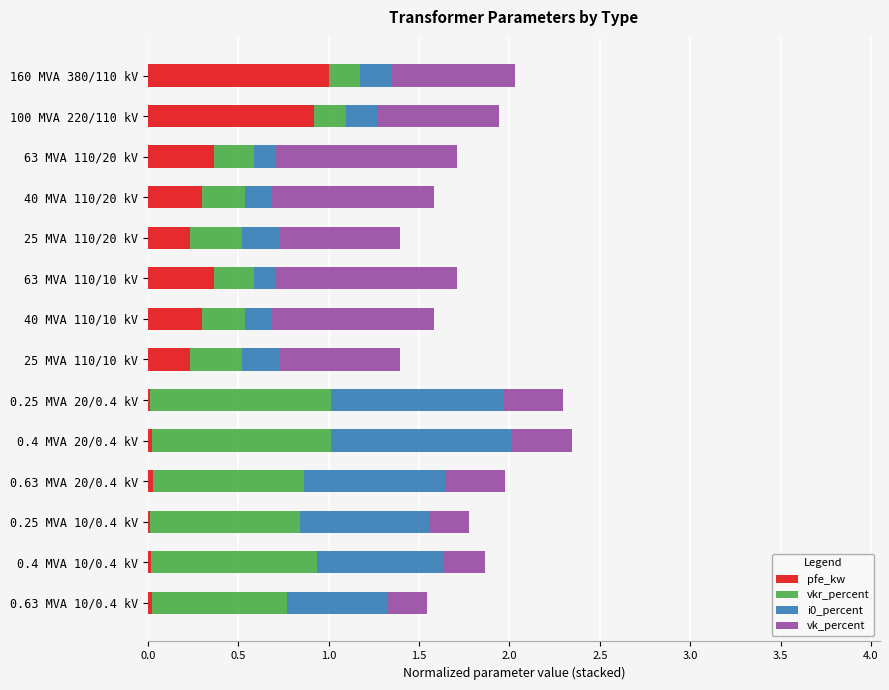

What is the sum of all pfe_kw values?

3.8